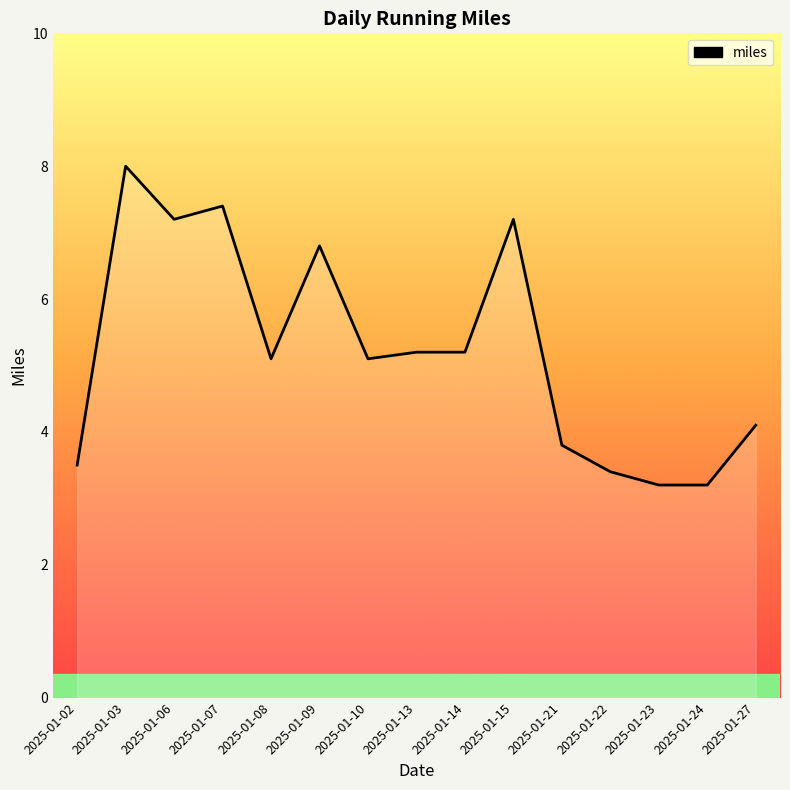

The chart shows a value of 3.2 at 2025-01-24. True or false?

True